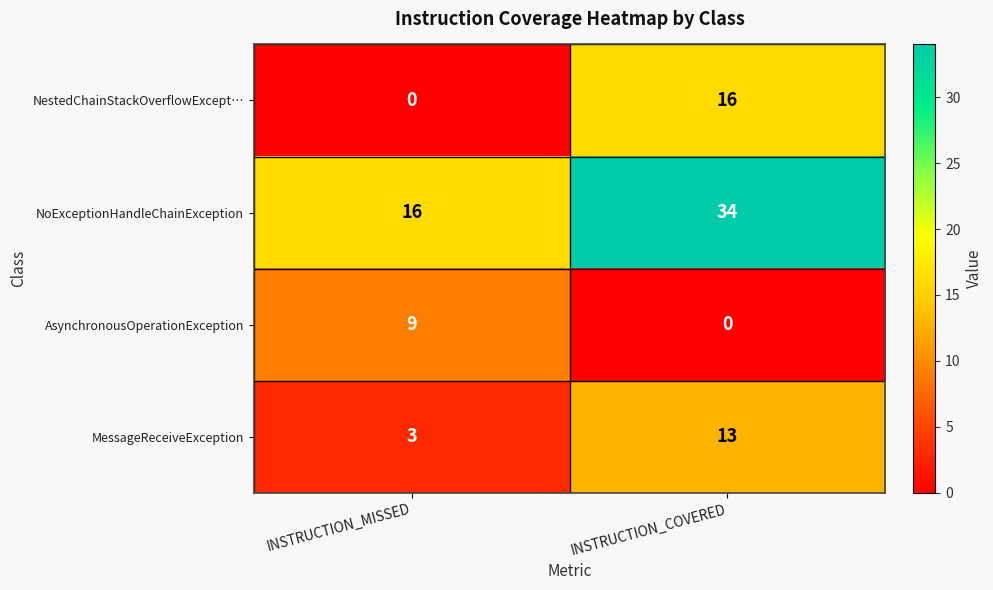

What is the difference between the maximum and minimum values in the NoExceptionHandleChainException series?

18